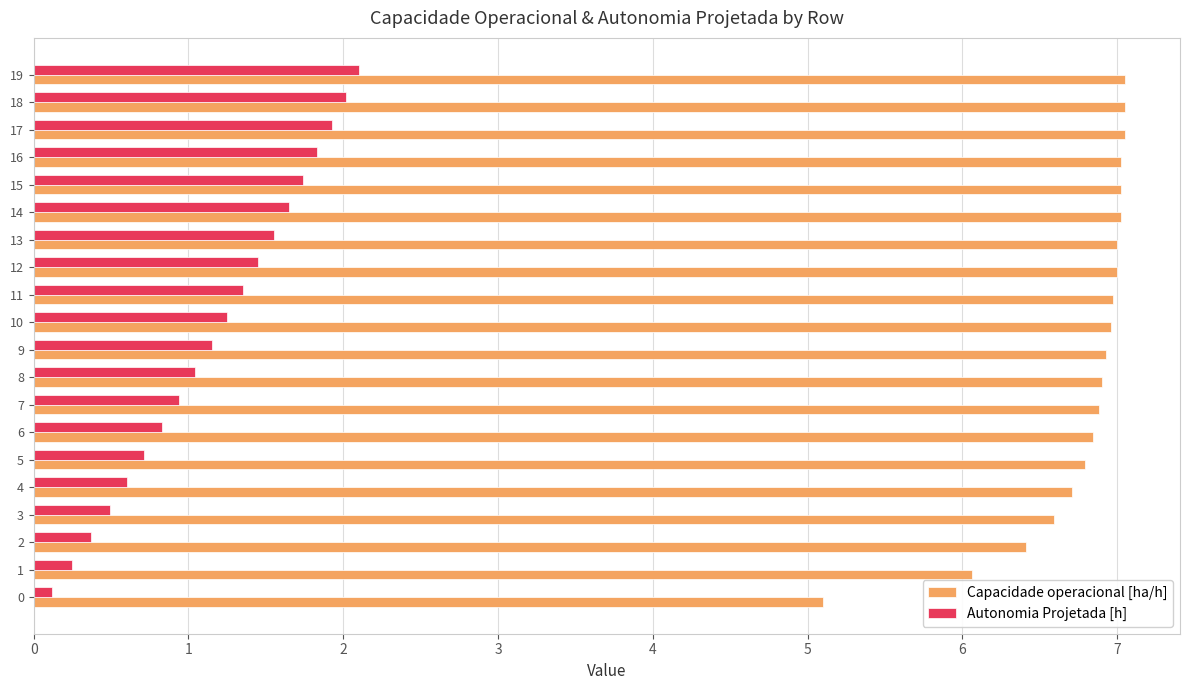

List the series in order of their overall mean, lowest first.

Autonomia Projetada [h], Capacidade operacional [ha/h]